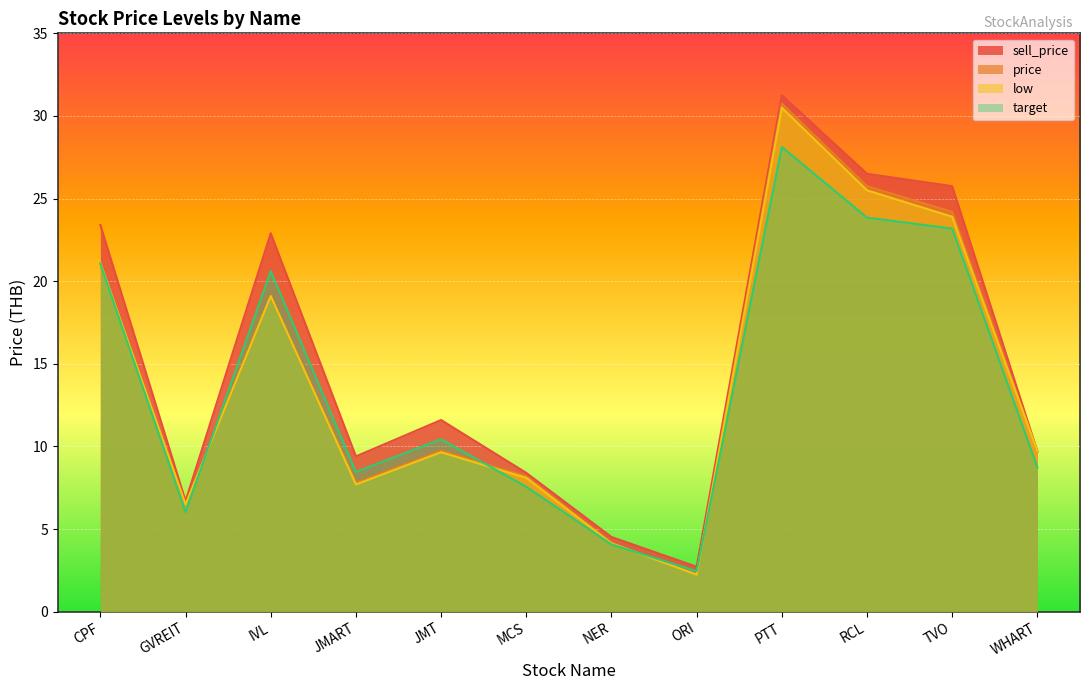

How many interior local valleys does the target series have?

3